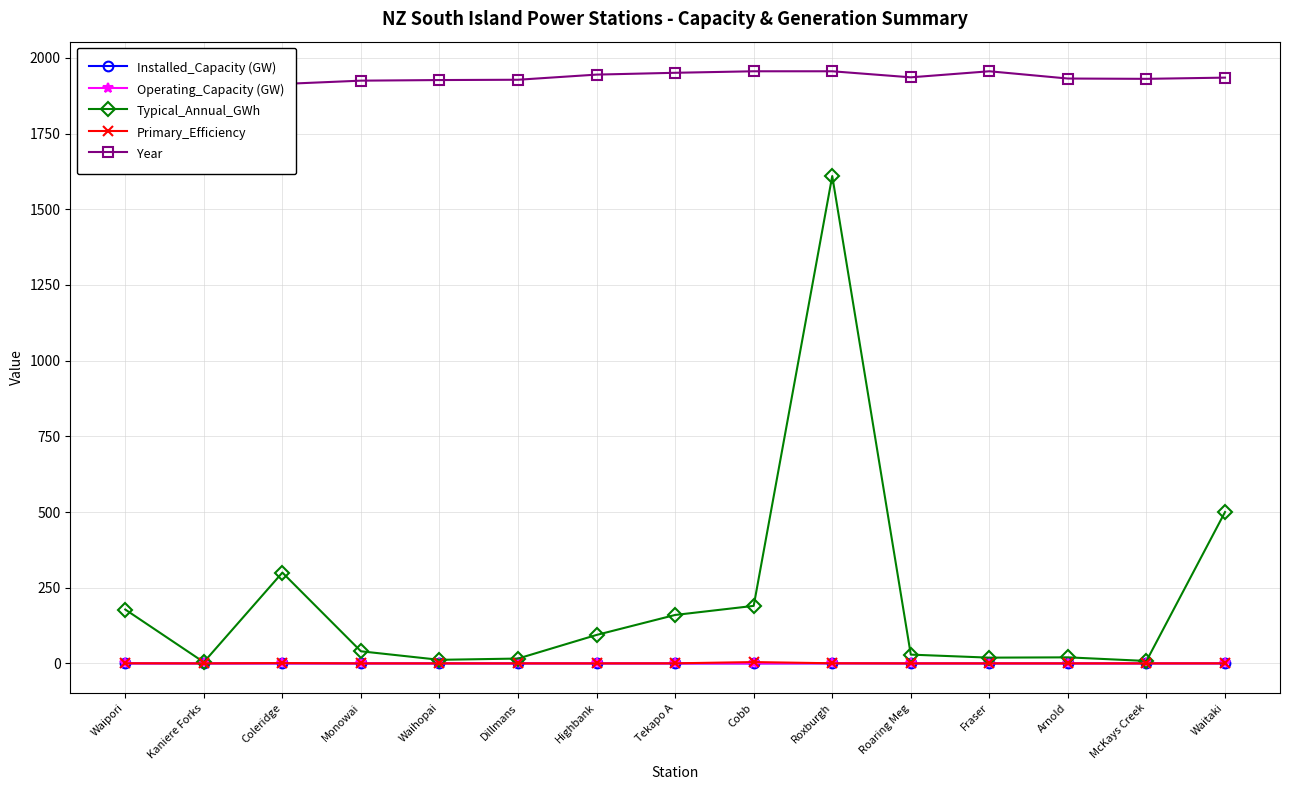

What value does the Typical_Annual_GWh series have at Coleridge?

300.0